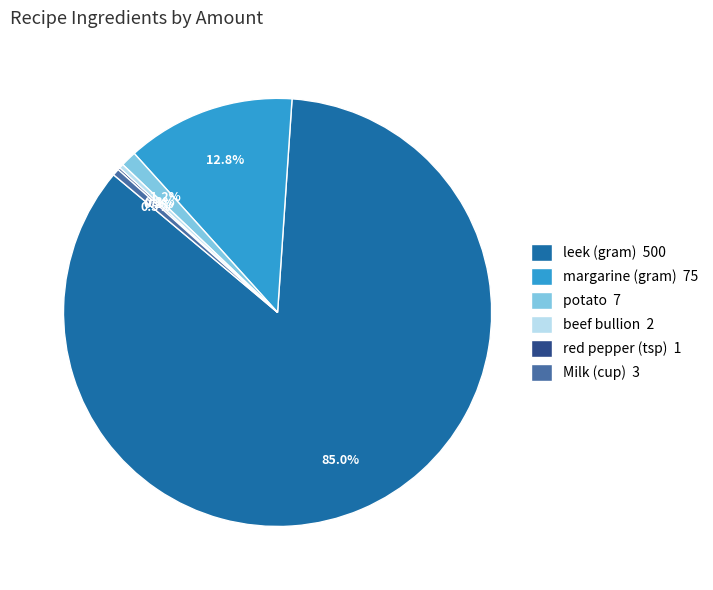

Is there any slice that represents more than half of the pie?

Yes